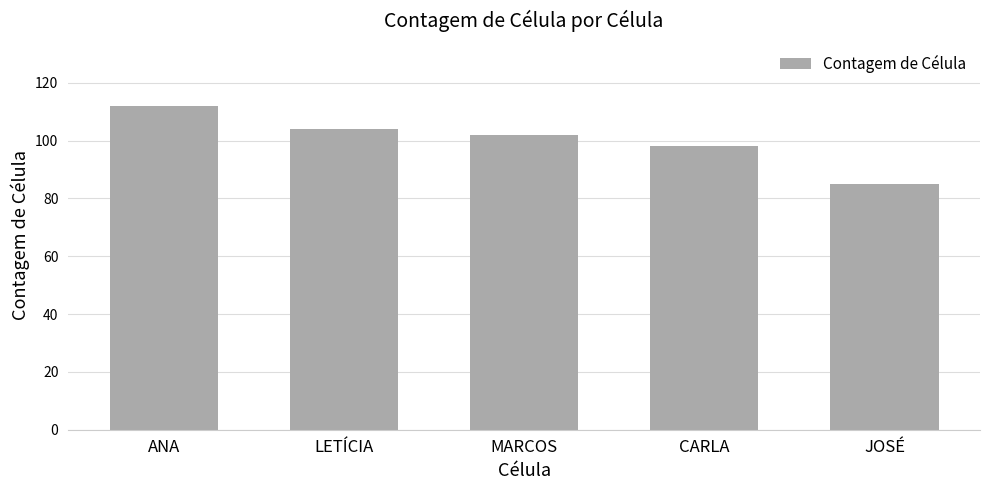

The chart shows a value of 141 at MARCOS. True or false?

False